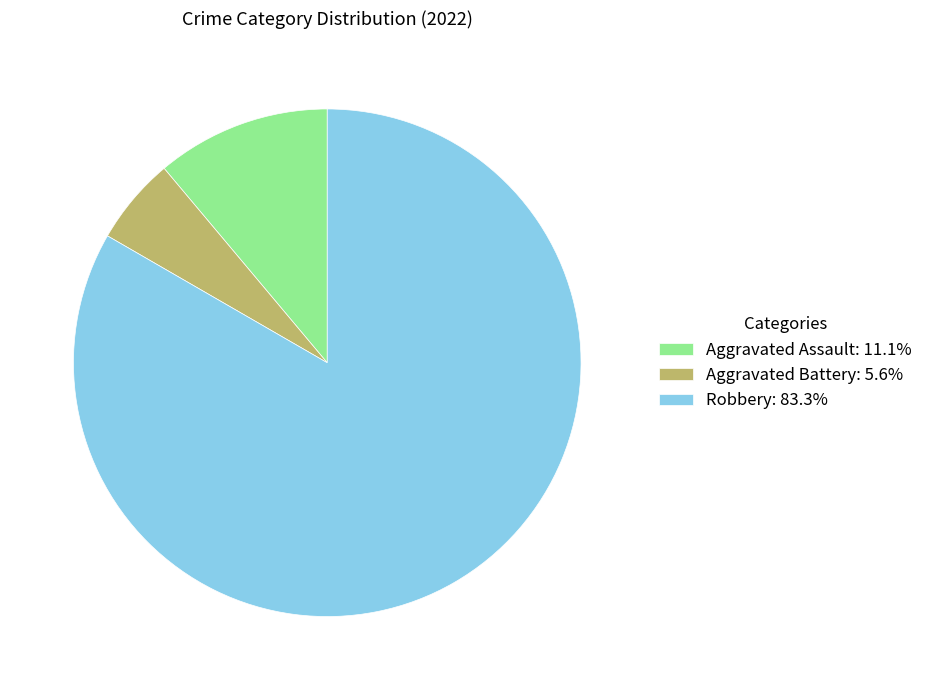

How many slices are in this pie chart?

3